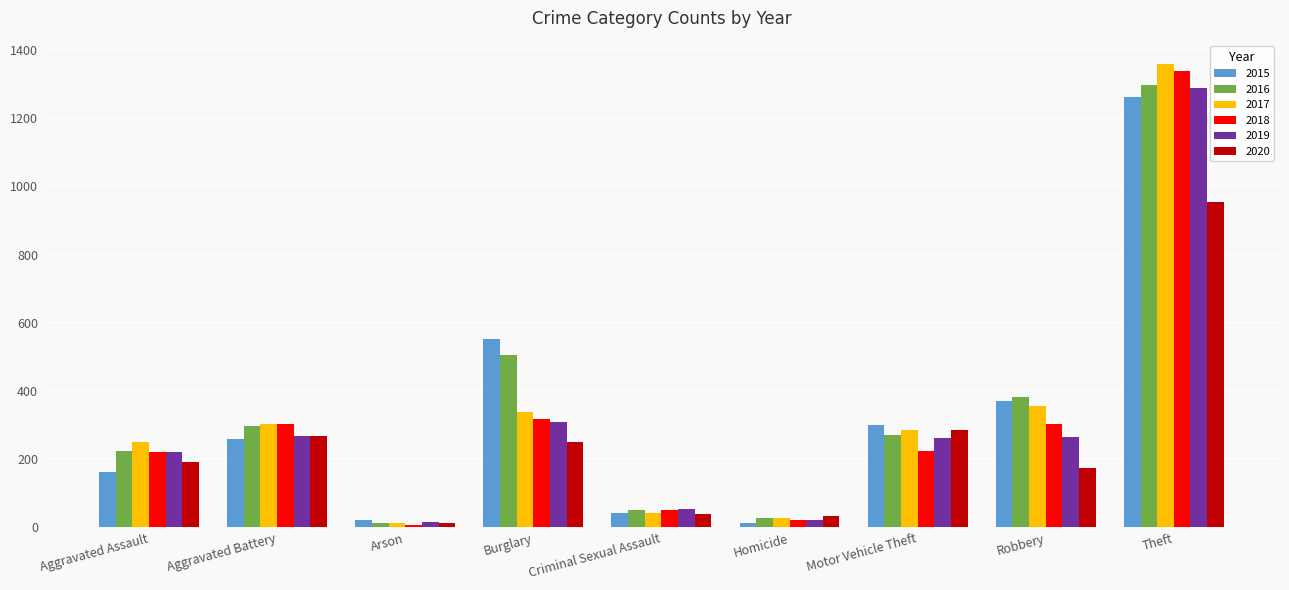

At which category is the sum across all series the highest?

Theft